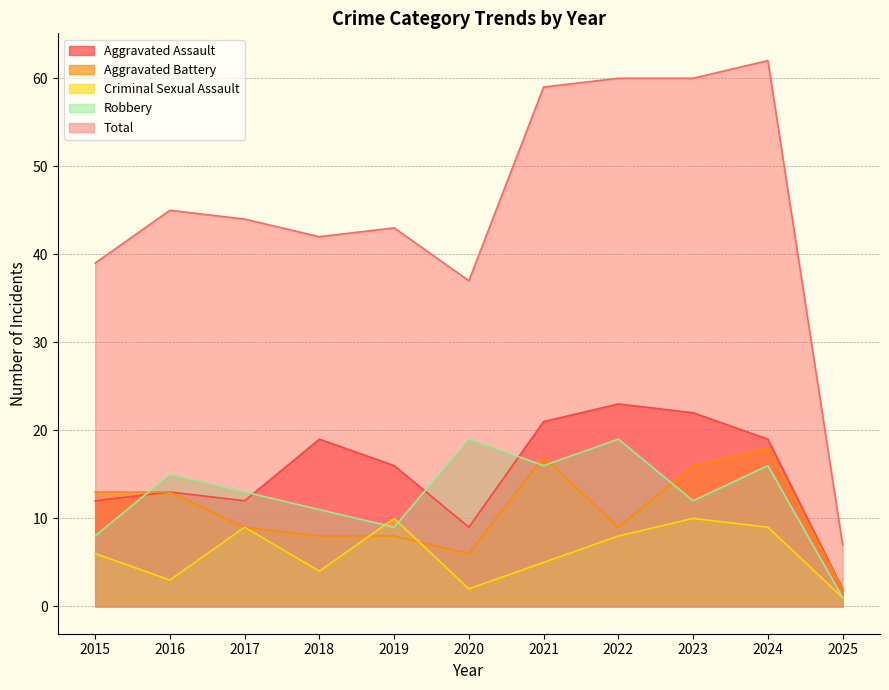

Does the chart have visible grid lines?

Yes